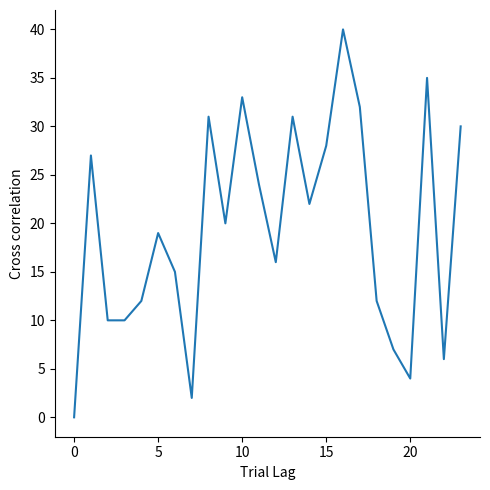

What is the difference between the maximum and minimum values?

40